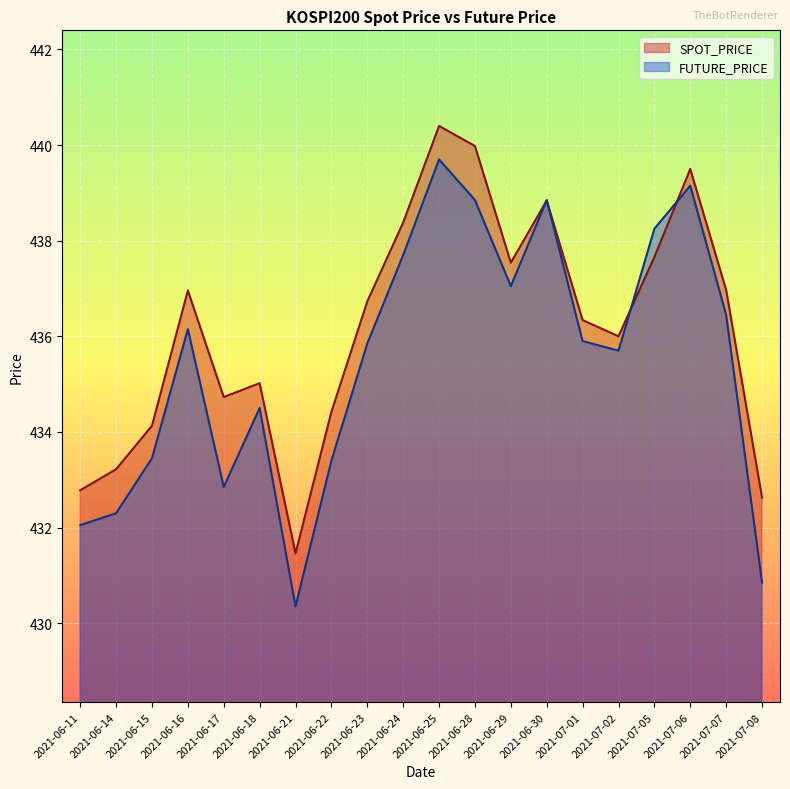

What is the value of the SPOT_PRICE point at the 10th from the left?

438.4